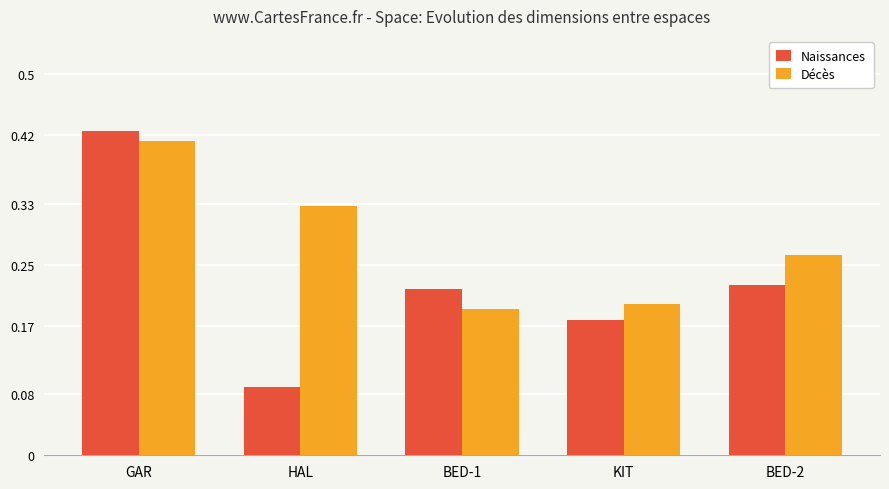

The value of Décès at KIT is 0.2. True or false?

True